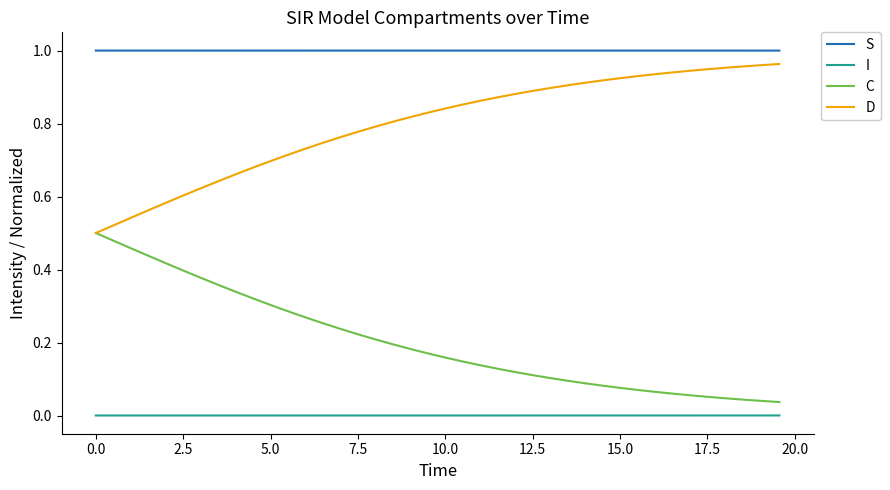

List the series in order of their overall mean, highest first.

S, D, C, I